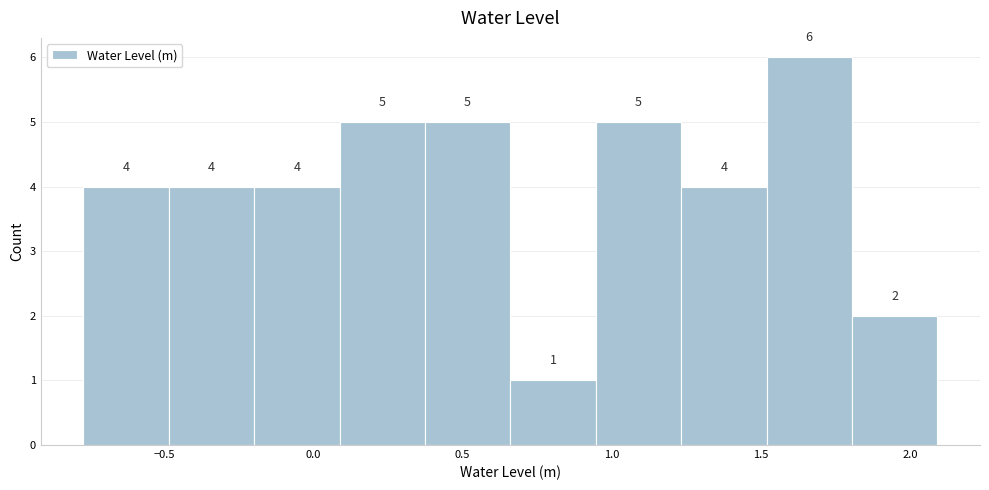

What is the height of the bar covering 1.80 to 2.10 on the x-axis? The bar edges are not printed on the chart, so give them approximately, as read against the axis.

2